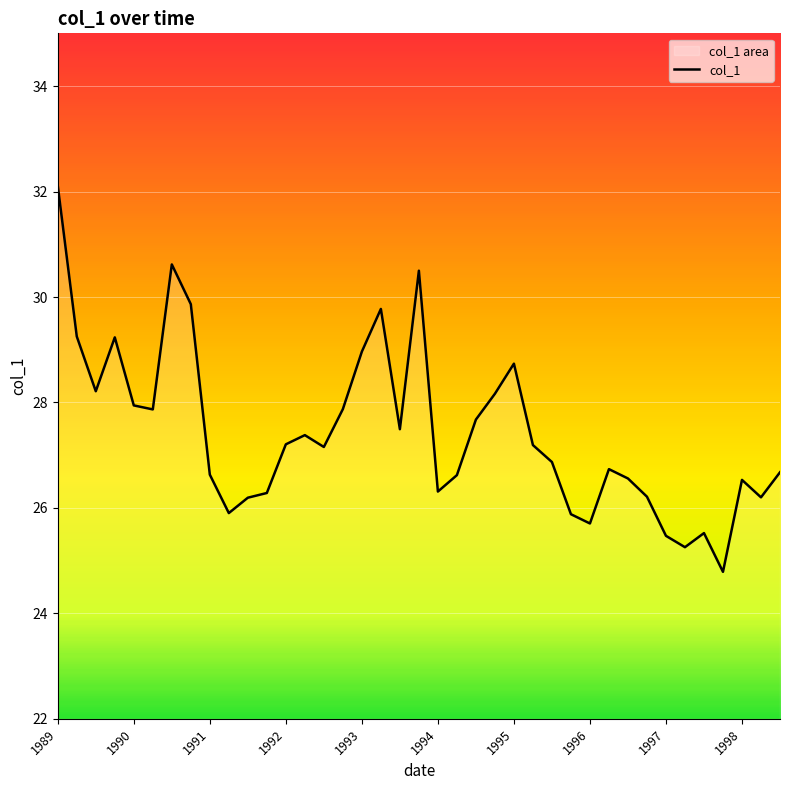

At which label does the data first exceed 27?

1989